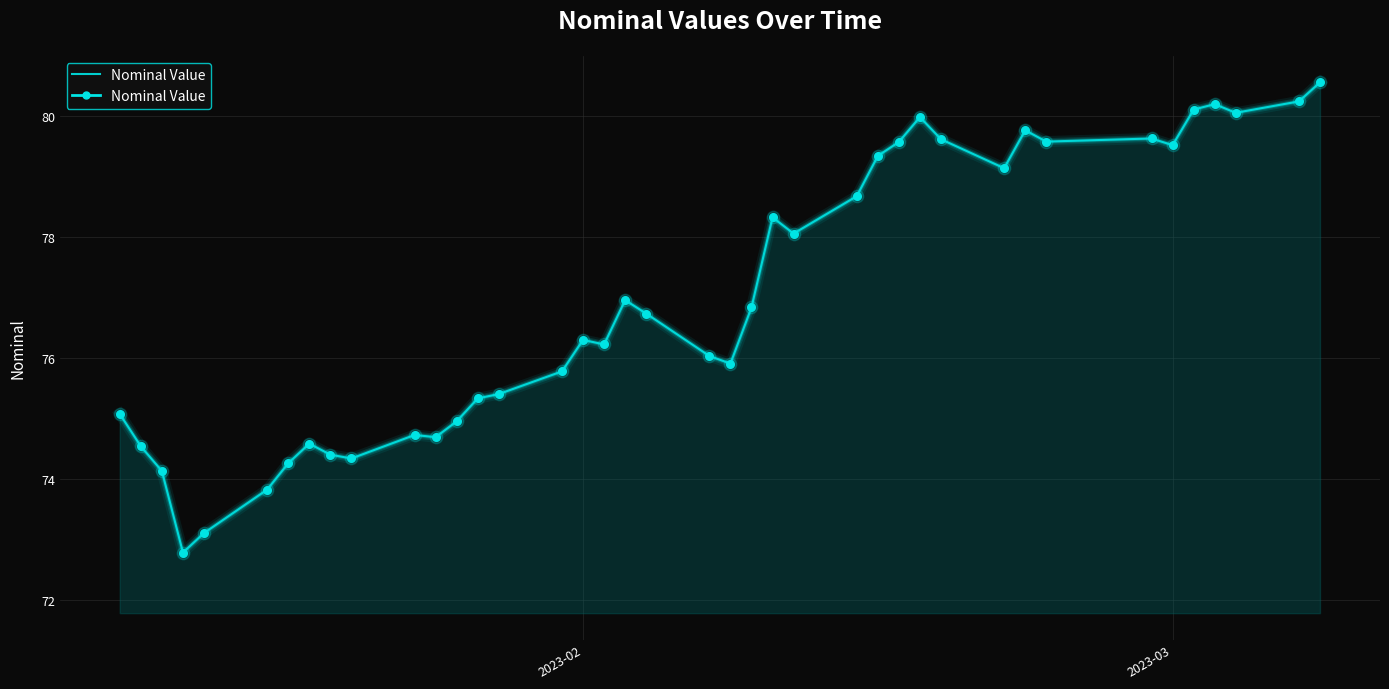

What is the maximum value shown in the chart?

80.5